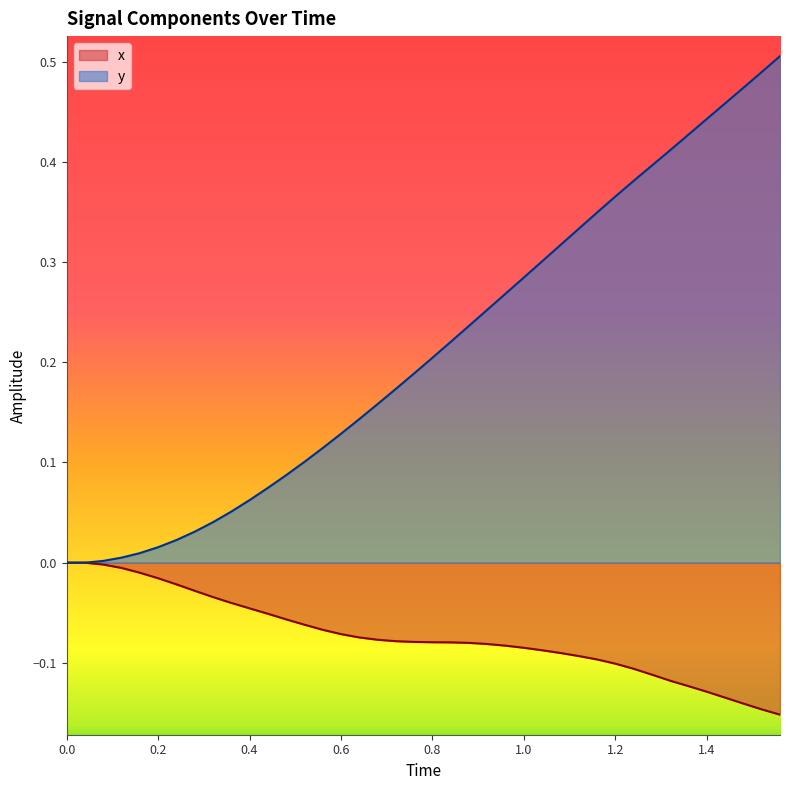

What is the greatest value displayed?

0.5